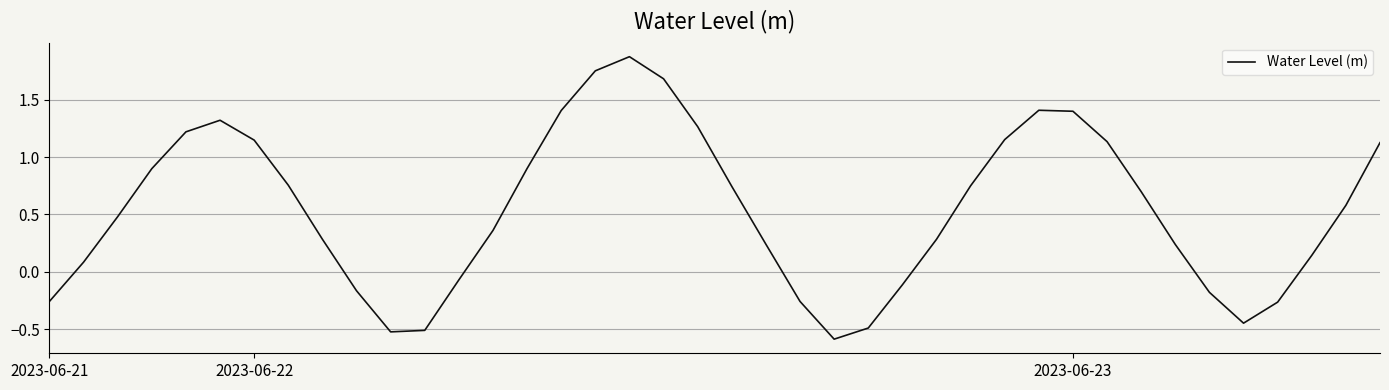

What is the smallest value displayed?

-0.6